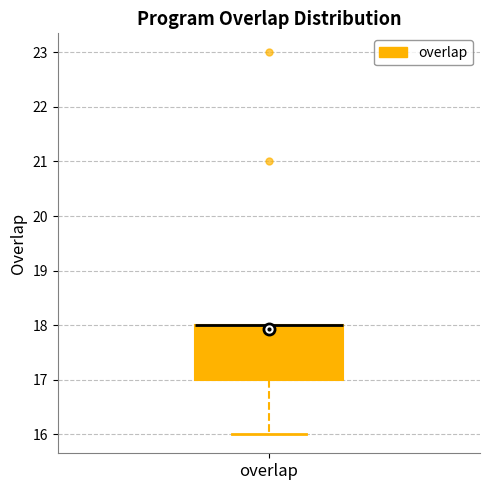

Transcribe this box plot: give where the median line is, the range the box spans, and where the two whiskers end, as read against the y-axis. The values are not printed on the chart, so give them approximately, as read against the axis.

median 18 (drawn on the box's upper edge), box 17 to 18, whiskers 16 to 18